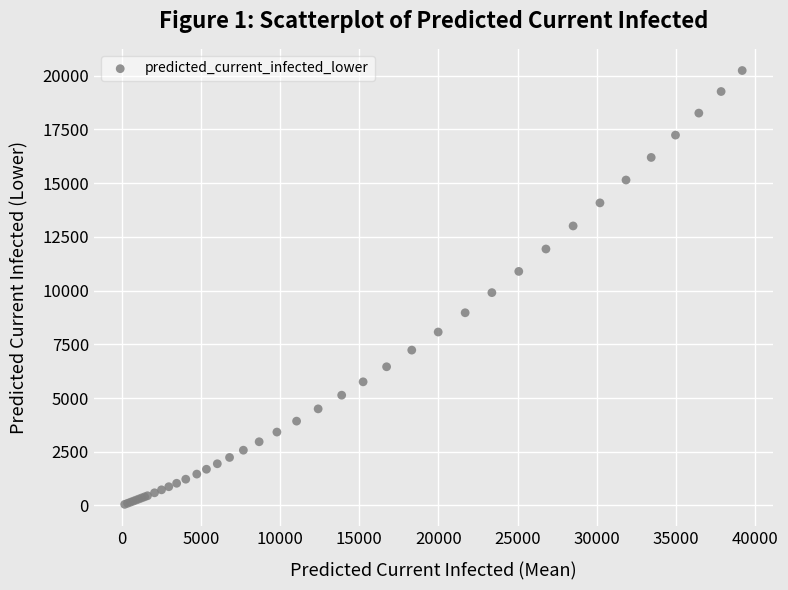

What Y value in the scatter plot is closest to 10147?

9906